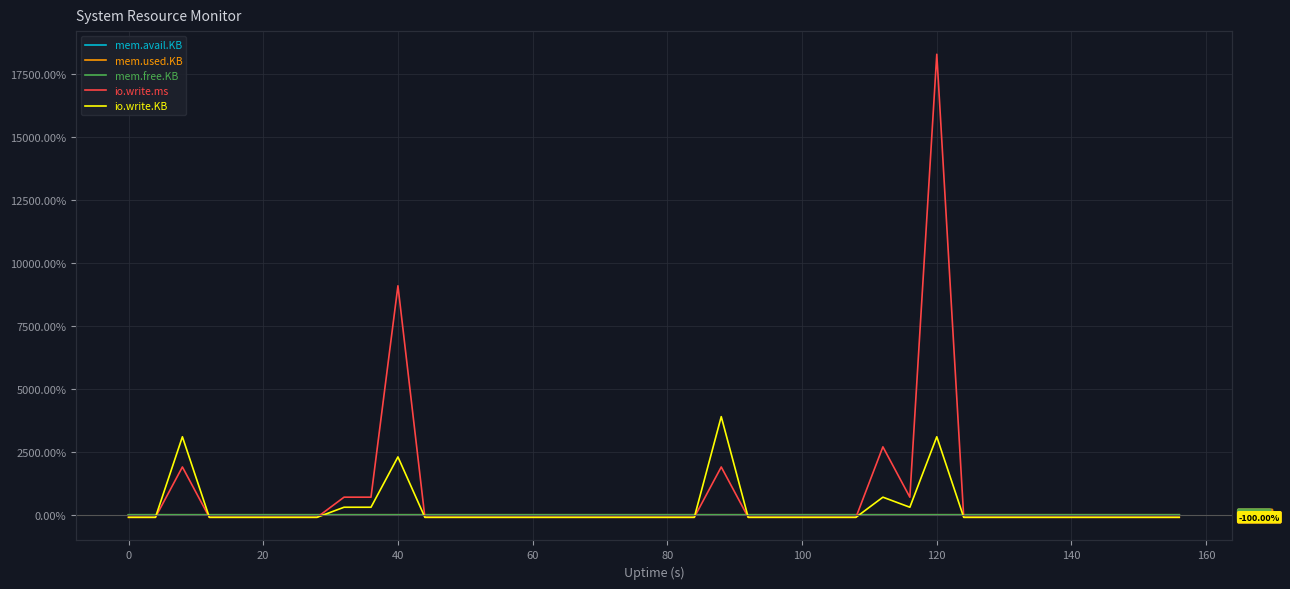

Does the chart display data point markers on the line(s)?

No